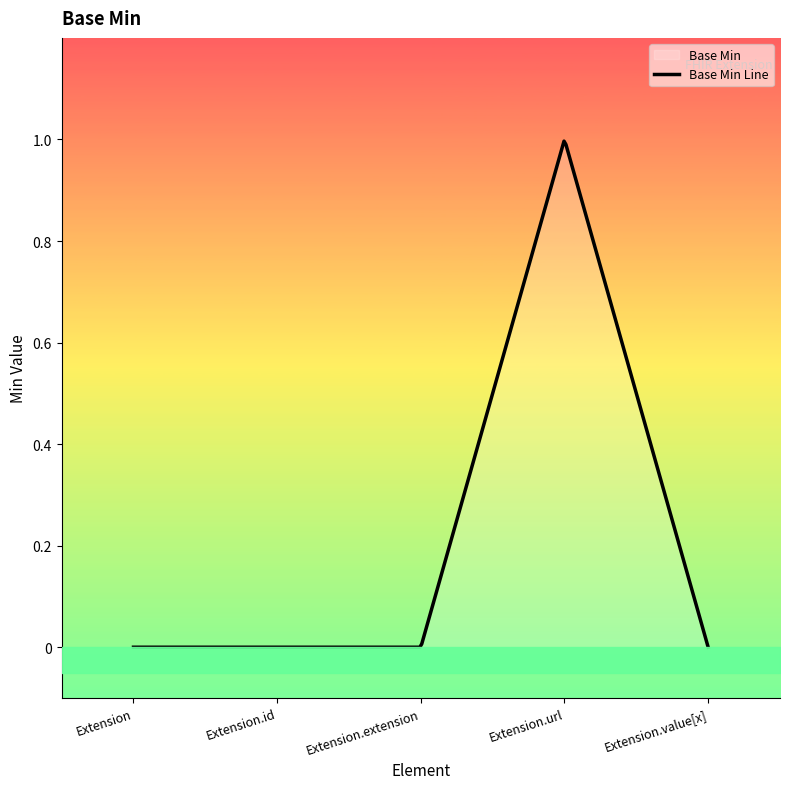

What is the label of the 2nd point from the right?

Extension.url